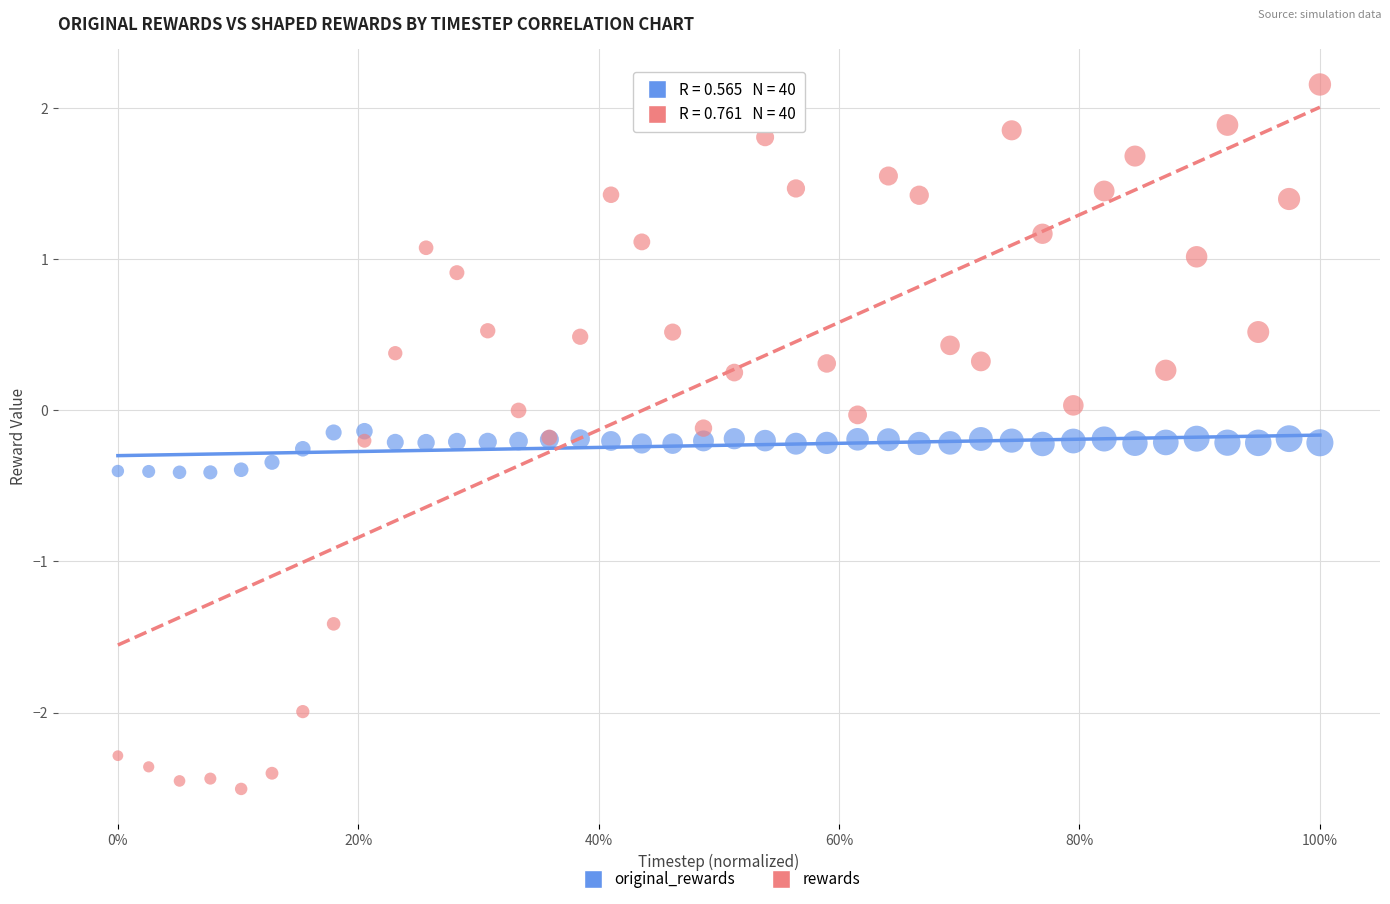

Which series contains the highest Y value?

rewards